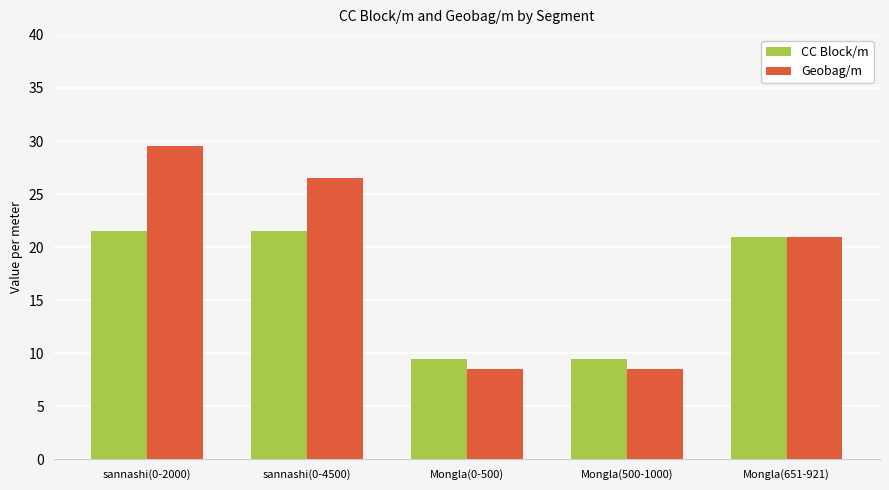

Rank the series at sannashi(0-4500) from highest to lowest value.

Geobag/m, CC Block/m